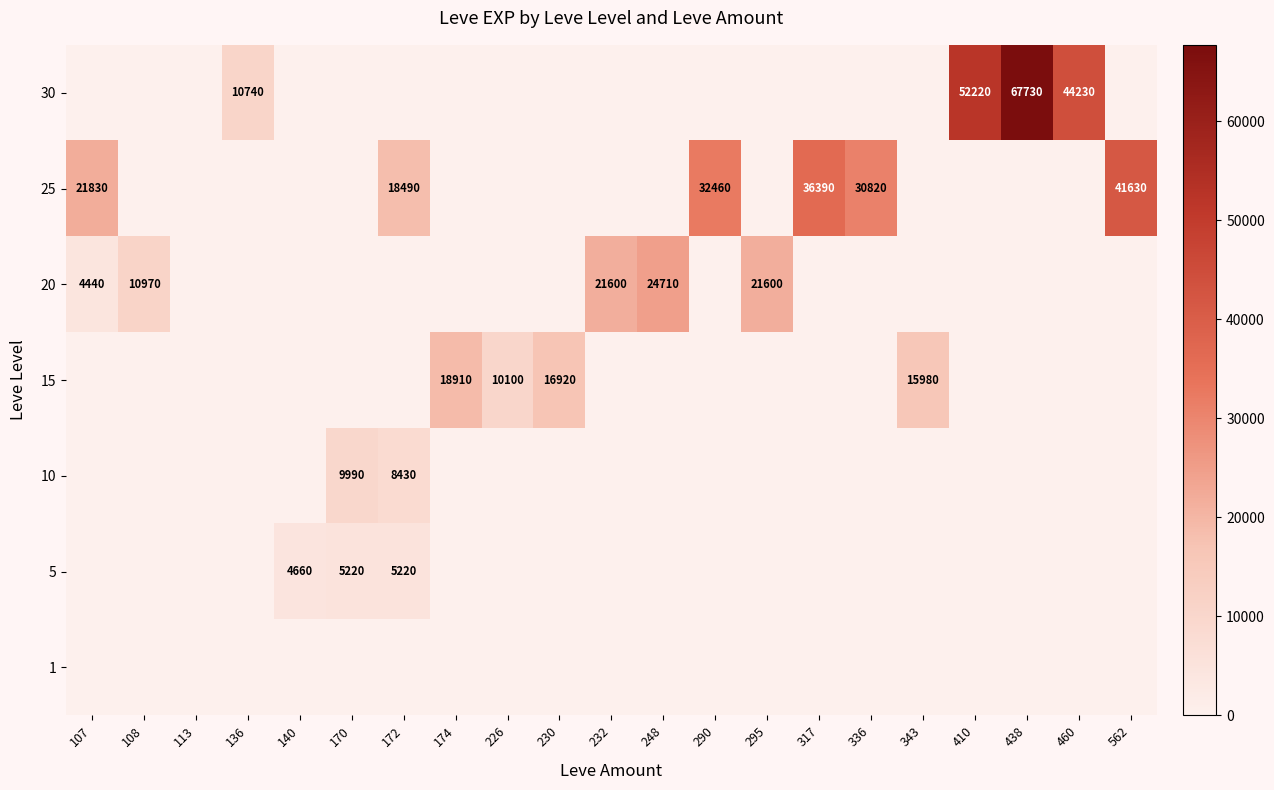

The value of 25 at 107 is 30932. True or false?

False